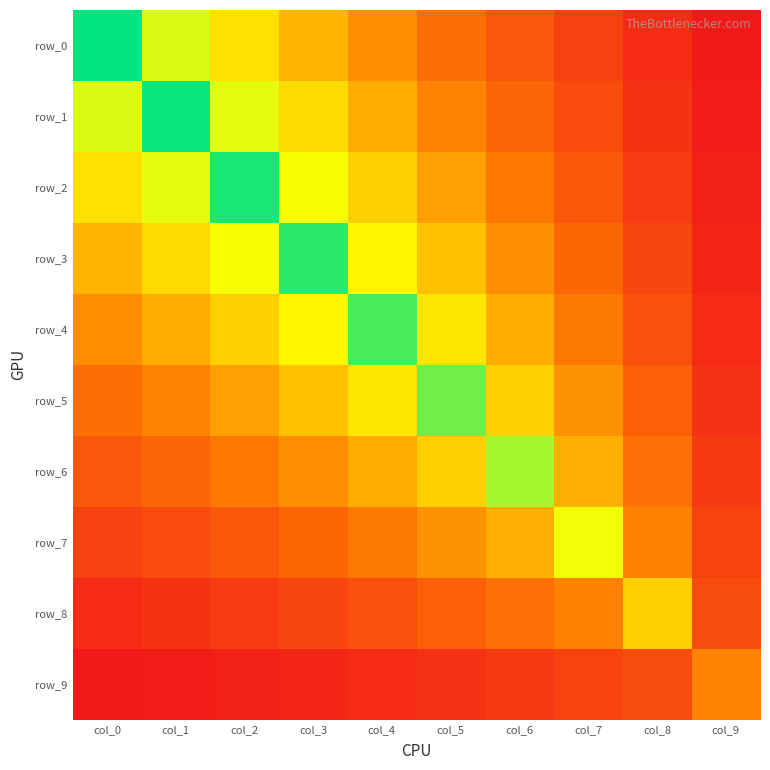

Which series has the widest spread of values?

row_0